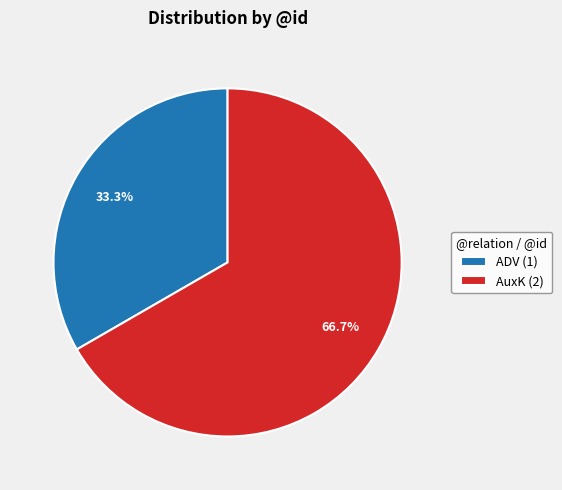

True or false: ADV accounts for 42% of the total.

False